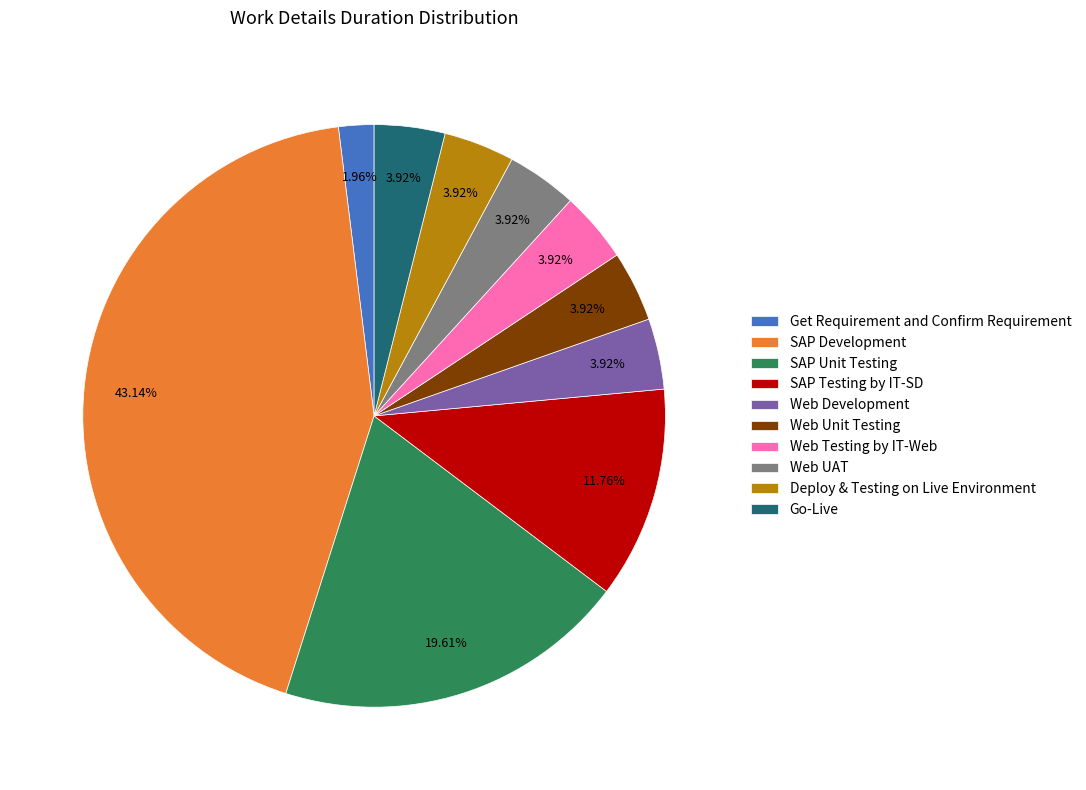

What percentage do Web Testing by IT-Web and Web Unit Testing together represent?

7.8%